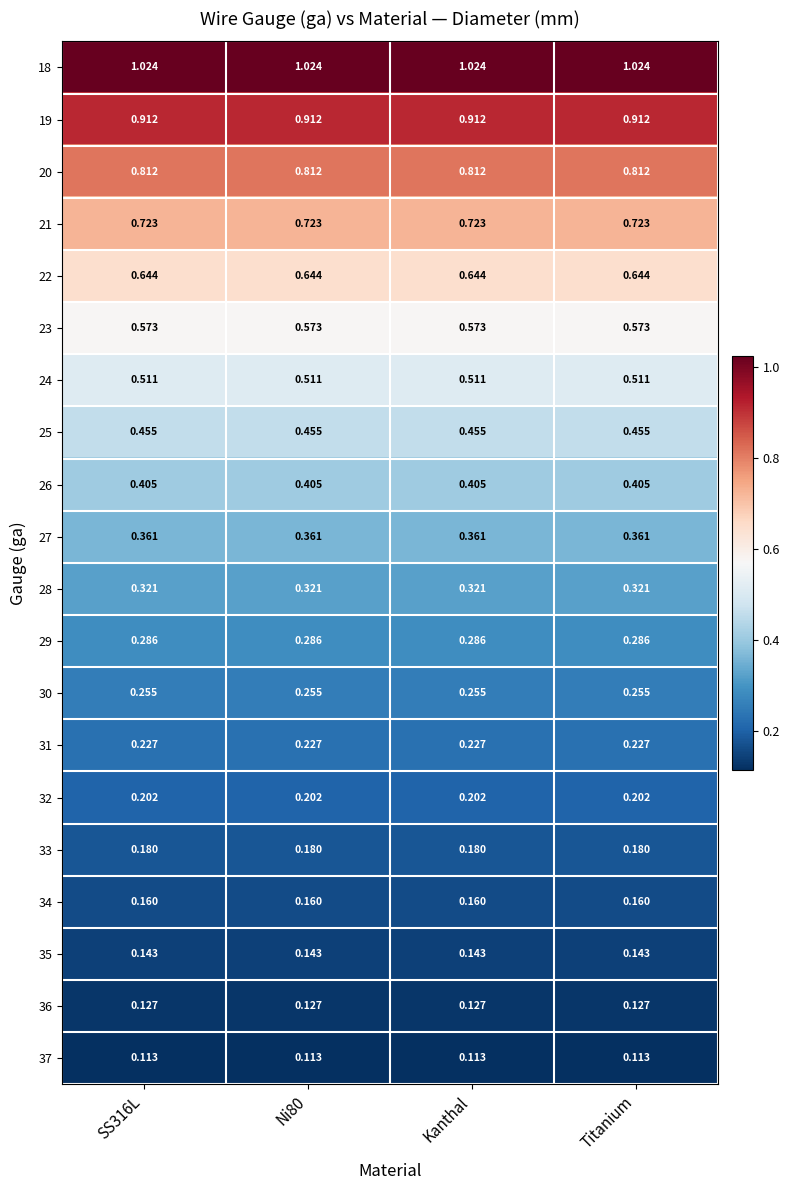

Which series changed the most between Ni80 and Kanthal?

18